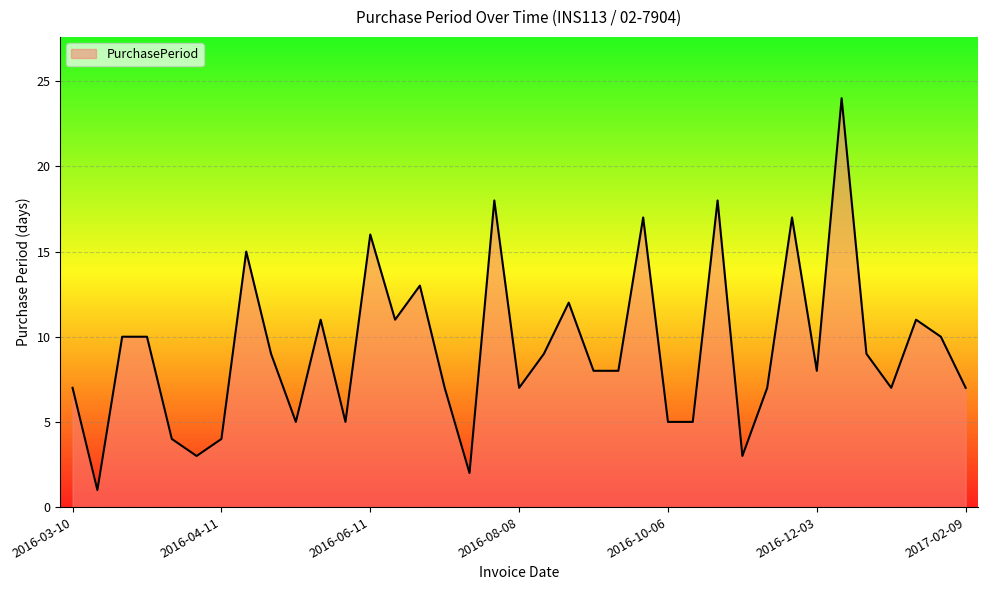

What is the maximum value shown in the chart?

24